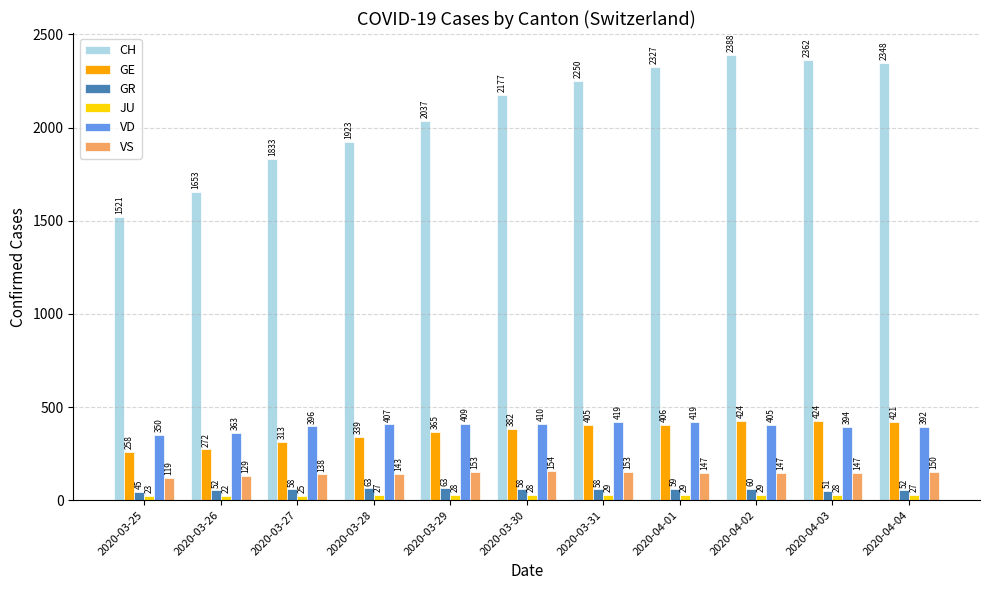

What is the label of the 10th bar from the right?

2020-03-26